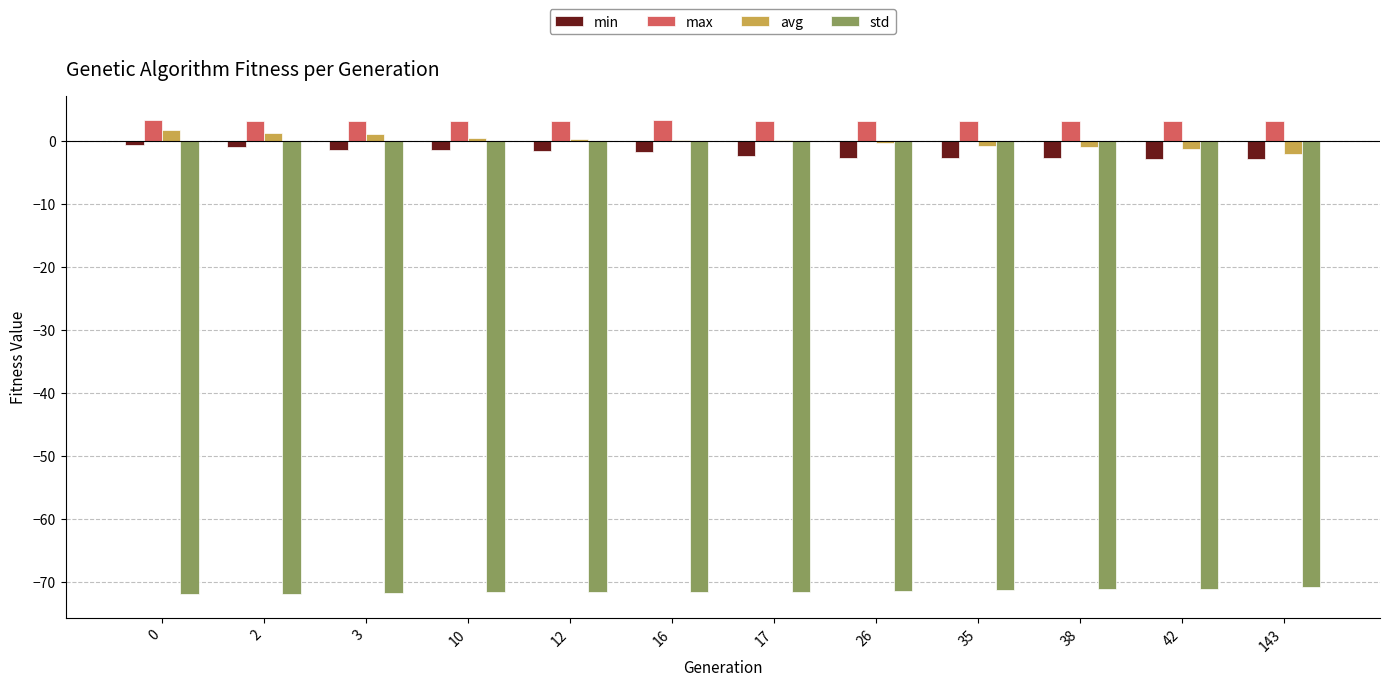

What is the sum of all min values?

-24.0